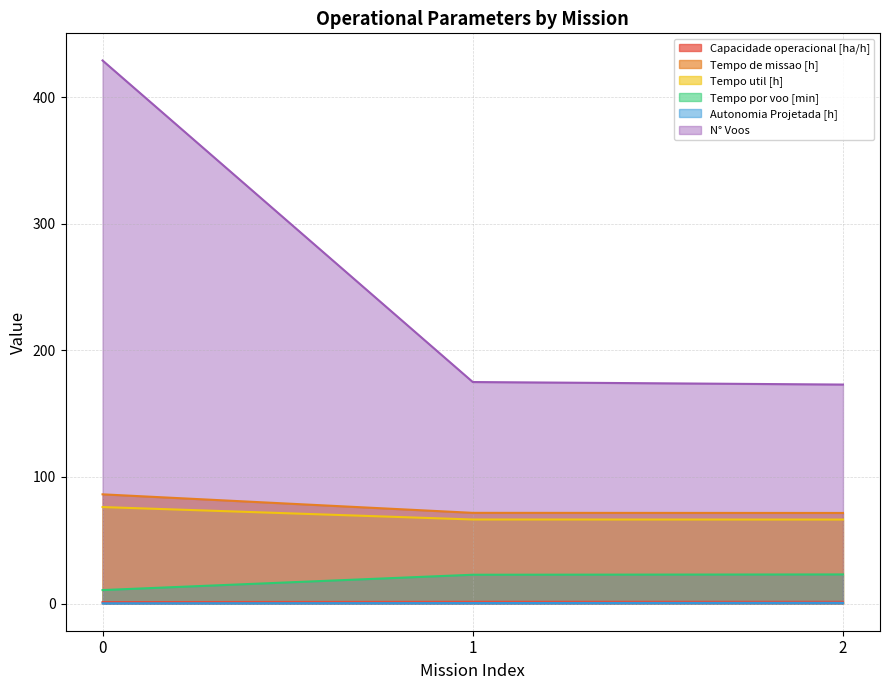

What is the spread (max minus min) of values at 1?

174.6